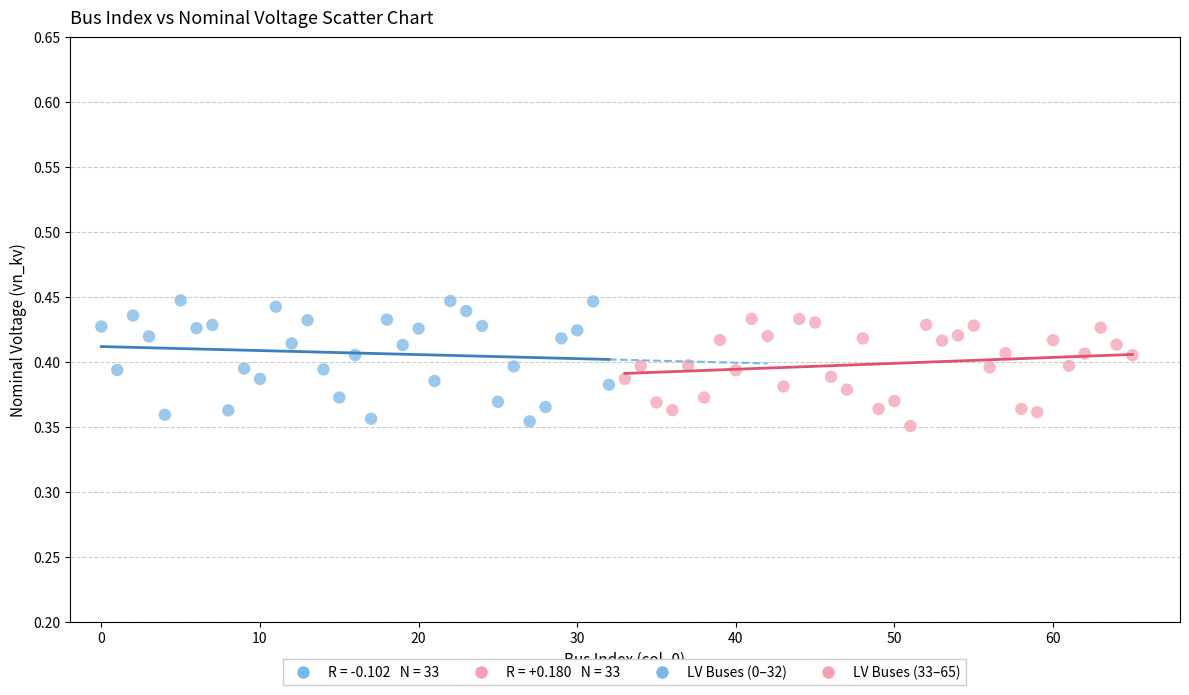

Which series has the widest spread of Y values?

LV Buses (0–32)